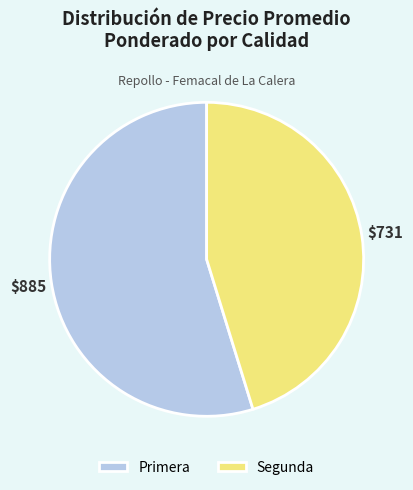

Is there any slice that represents more than half of the pie?

Yes